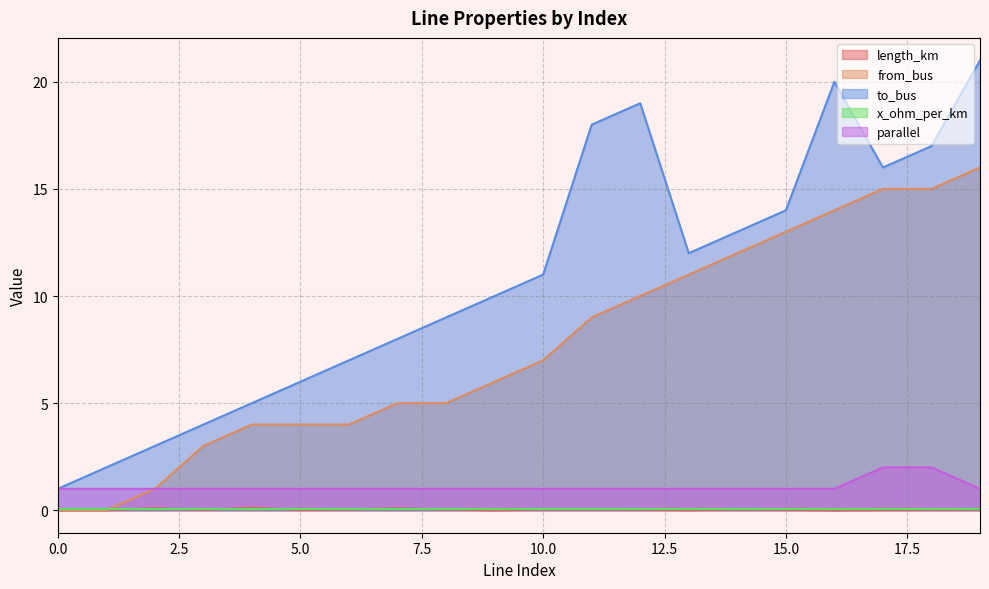

What is the total value across all series at 12?

30.0